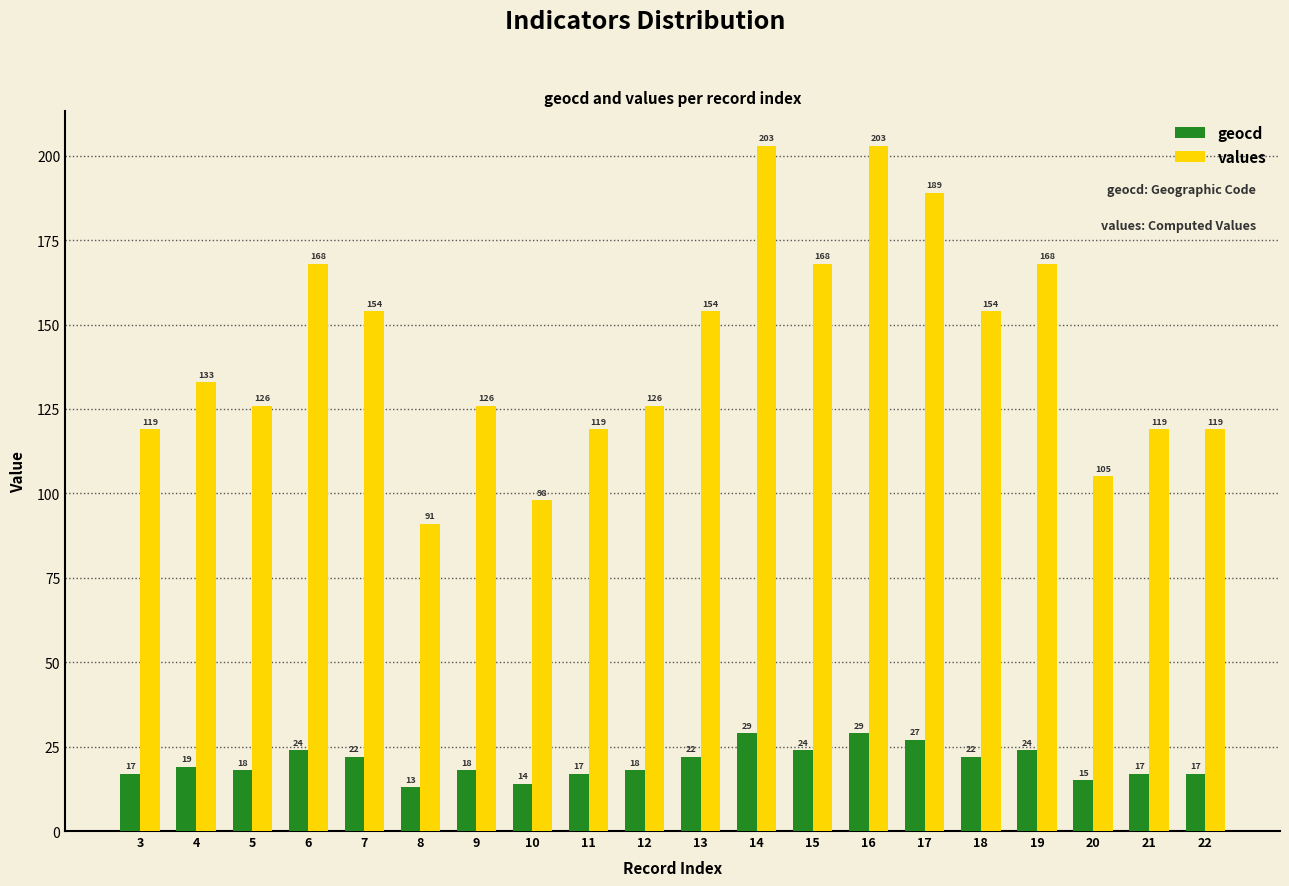

Reading left to right, transcribe all the data shown in this chart.

geocd: 17	19	18	24	22	13	18	14	17	18	22	29	24	29	27	22	24	15	17	17
values: 119	133	126	168	154	91	126	98	119	126	154	203	168	203	189	154	168	105	119	119